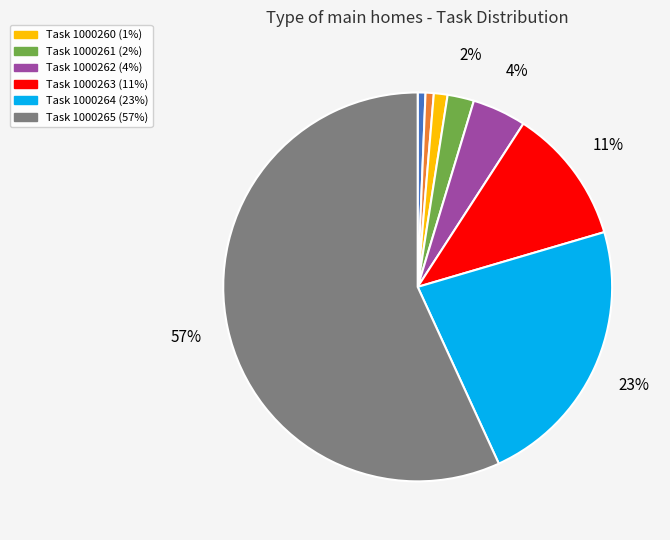

Is there any slice that represents more than half of the pie?

Yes